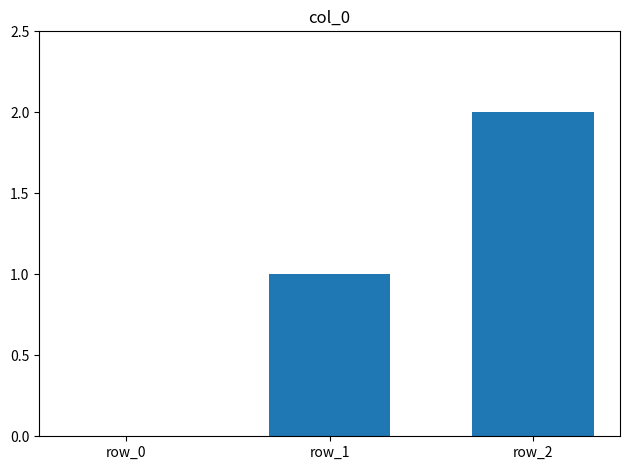

Reading left to right, extract all data points from this chart.

0	1	2